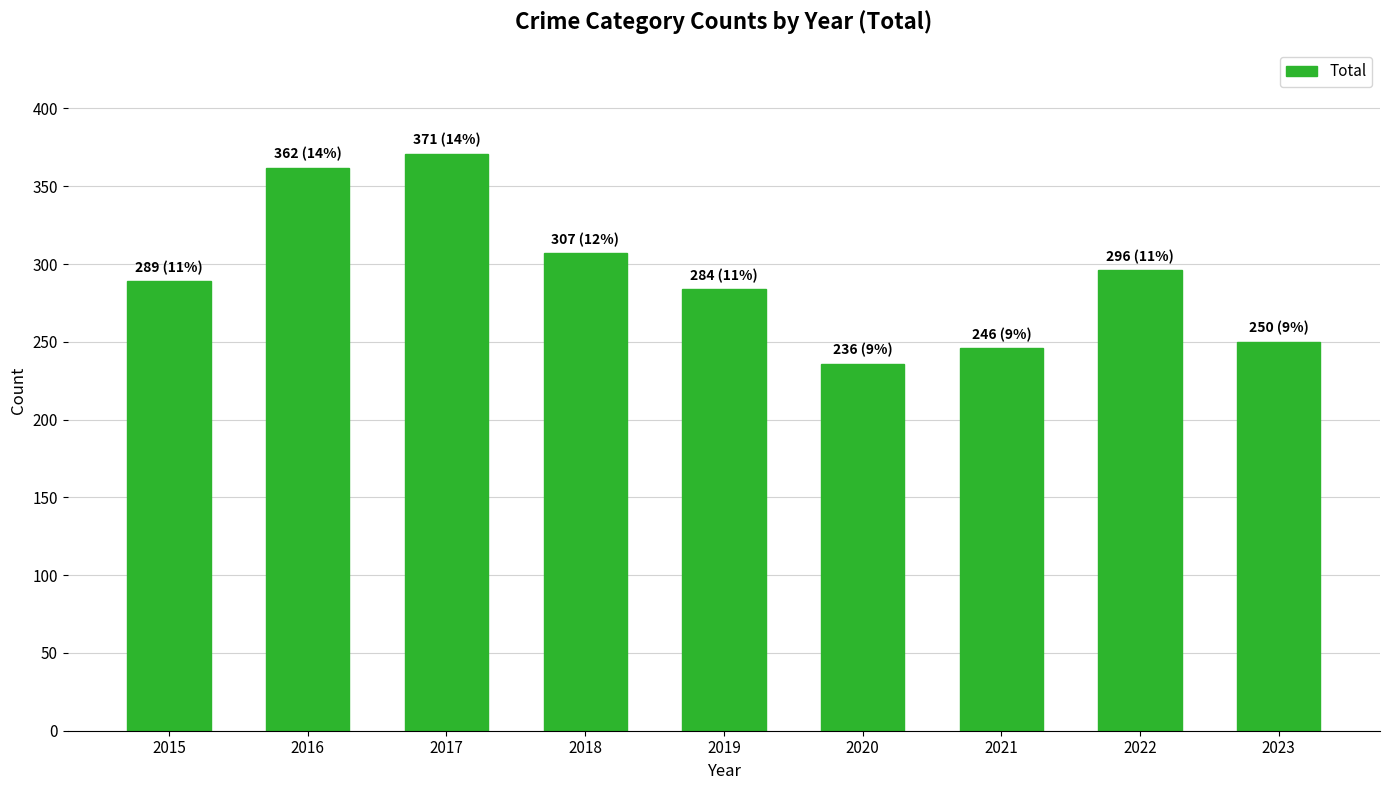

What is the maximum value shown in the chart?

371